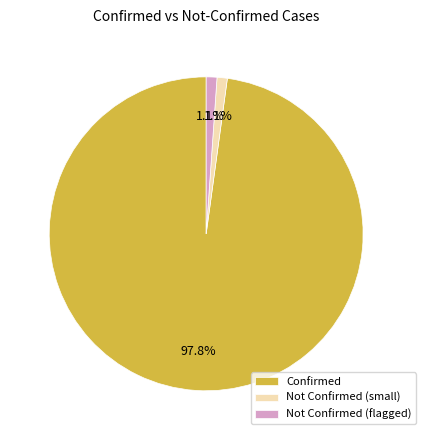

What is the largest slice in the pie chart?

Confirmed